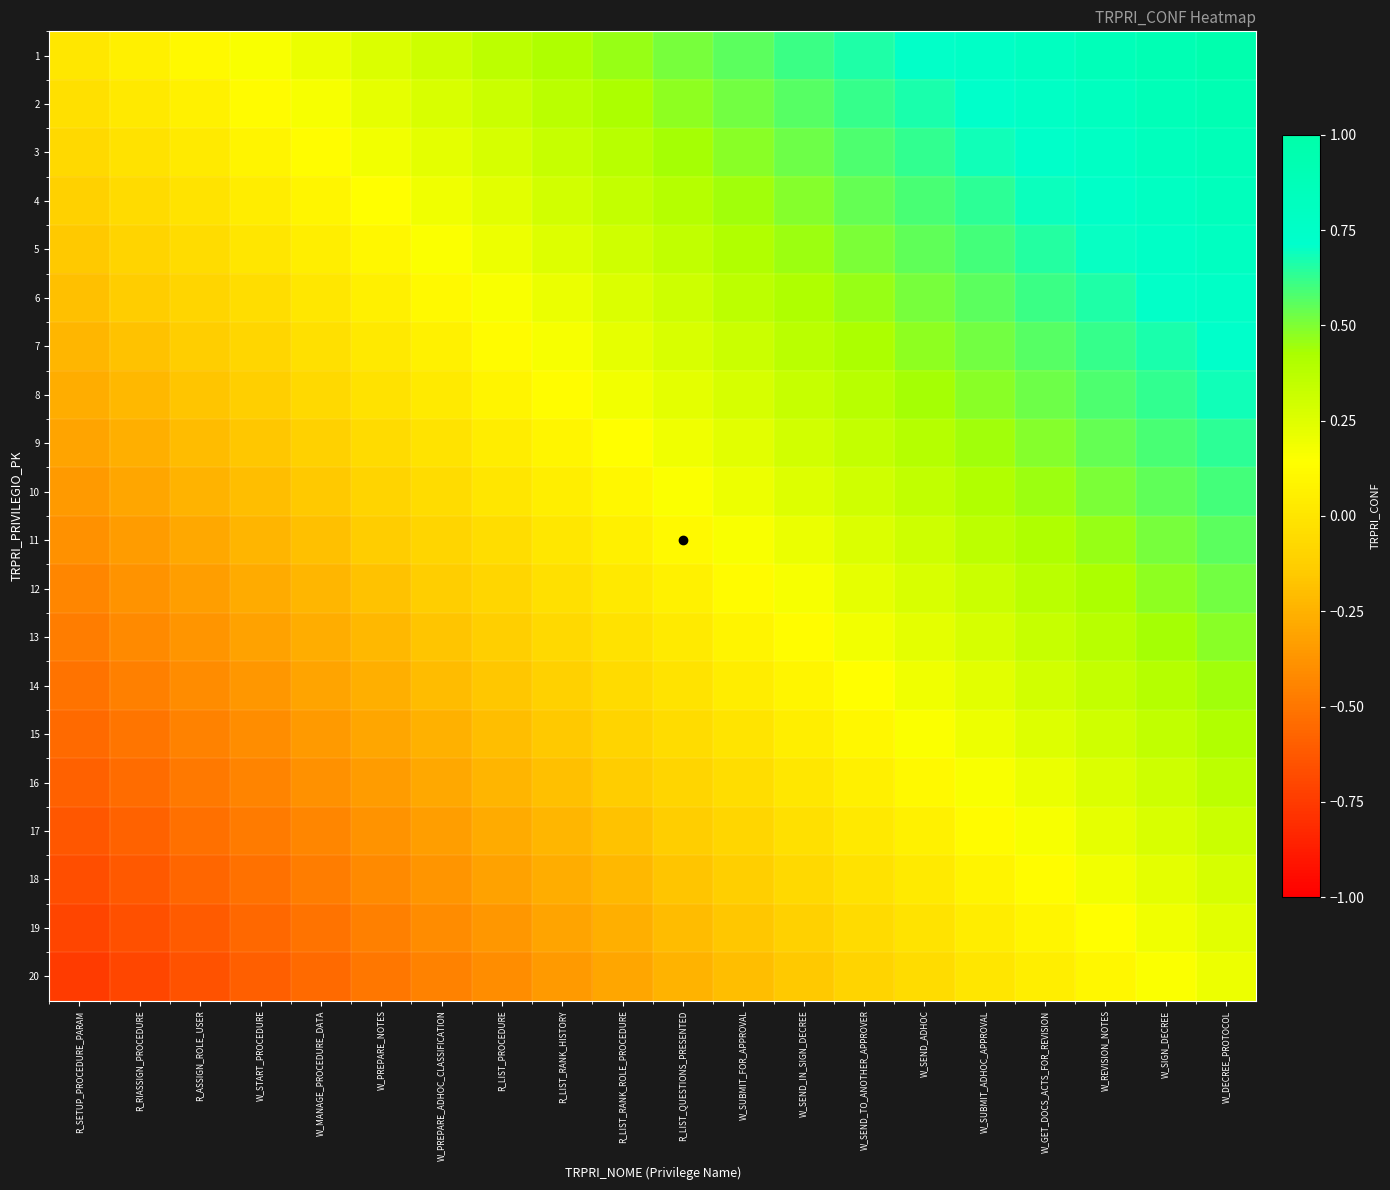

Which category has the highest value across all series?

W_DECREE_PROTOCOL